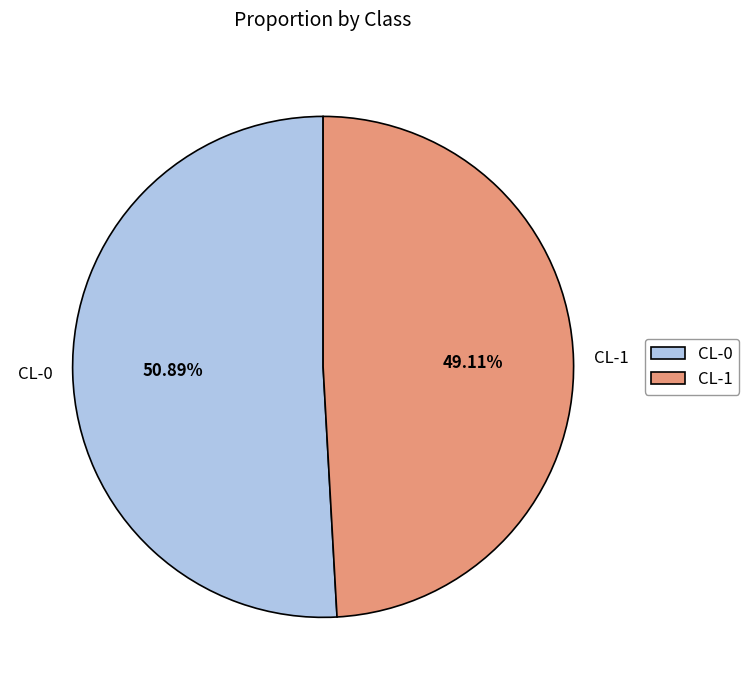

Does CL-1 represent more than half of the total?

No